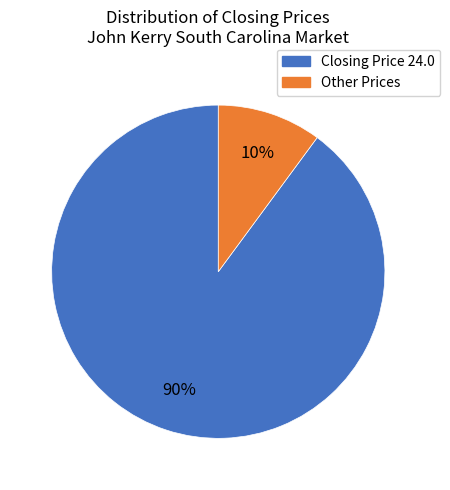

The Other Prices slice represents 10% of the pie. True or false?

True